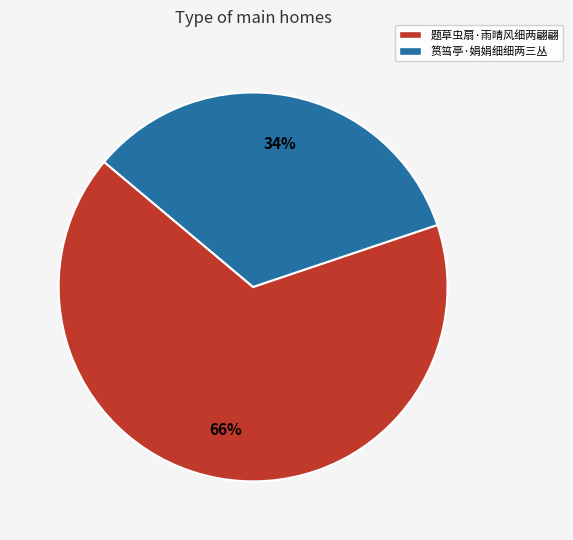

Which slice represents more than half of the pie?

题草虫扇·雨晴风细两翩翩